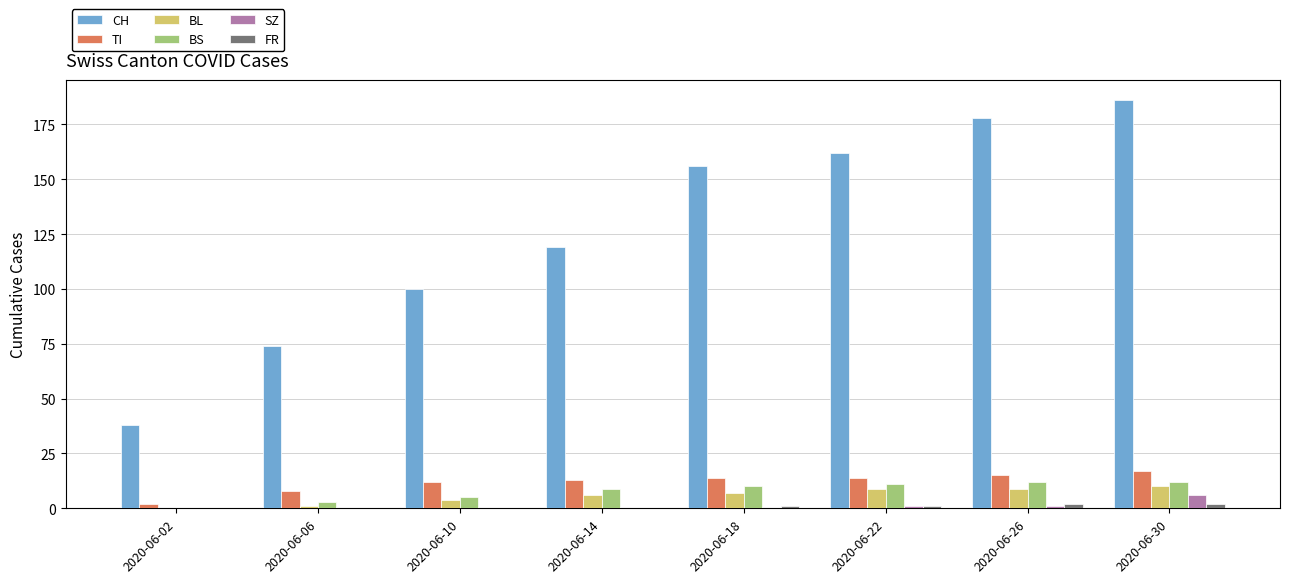

Is it true that CH equals 178 at 2020-06-26?

True